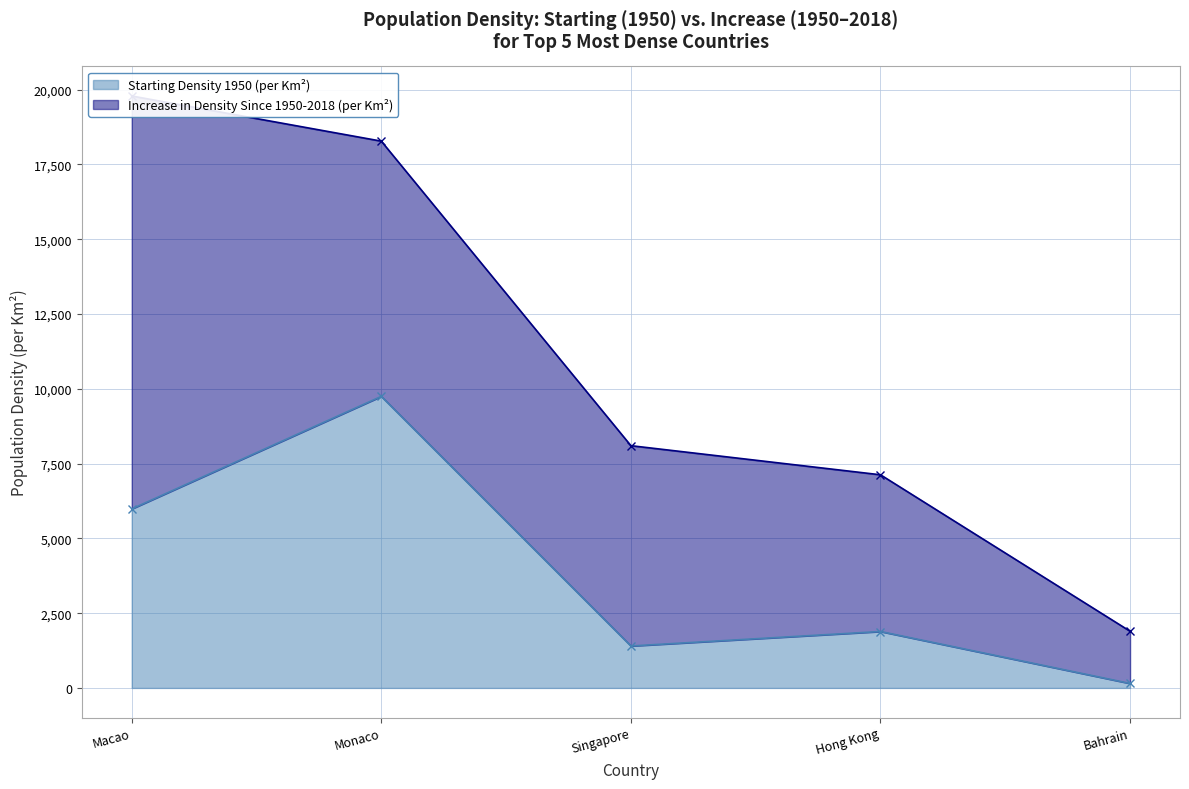

What is the approximate value at Macao?

5983.3